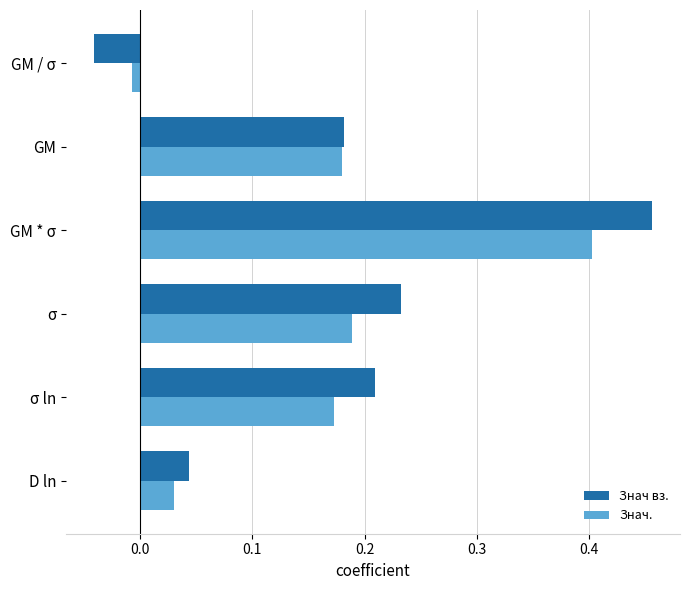

The Знач. series shows 0.3 at σ ln. True or false?

False